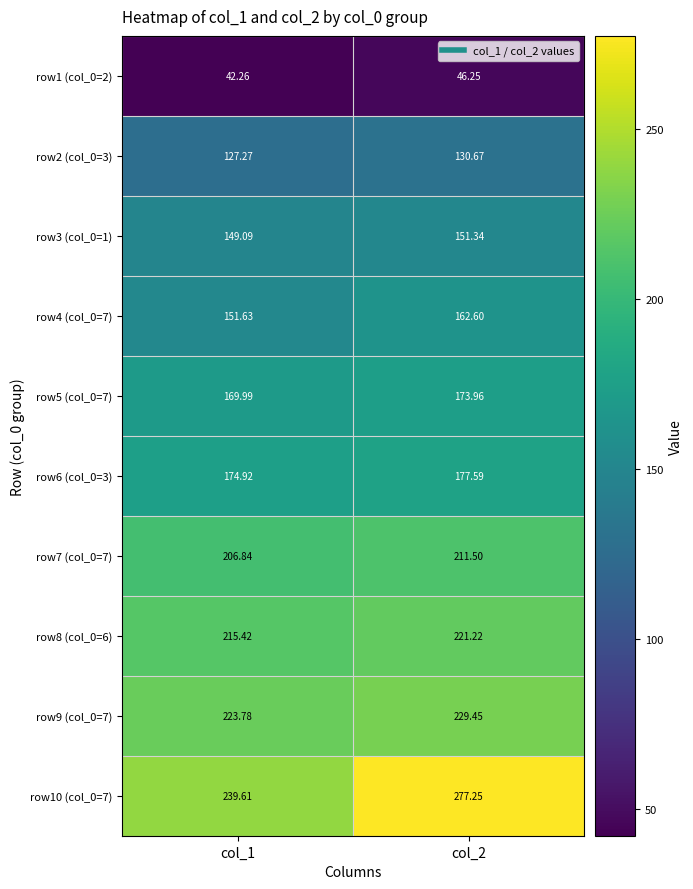

Which category has the highest value across all series?

col_2